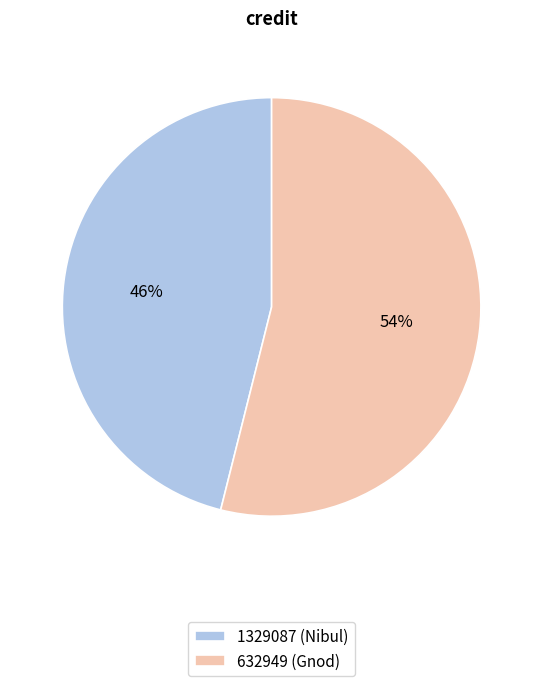

True or false: 632949 accounts for 54% of the total.

True